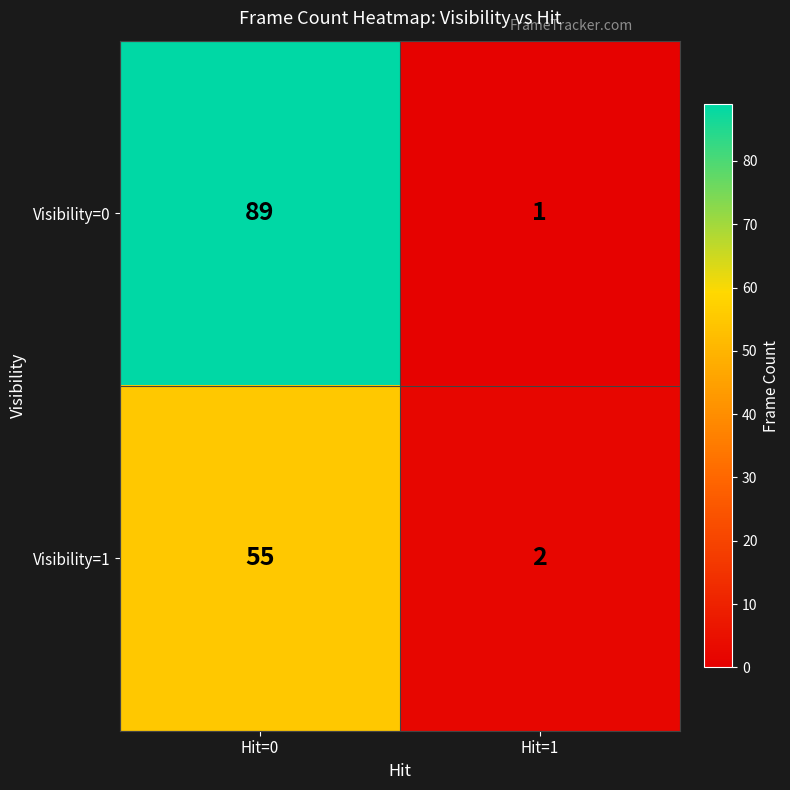

Which category has the lowest value across all series?

Hit=1